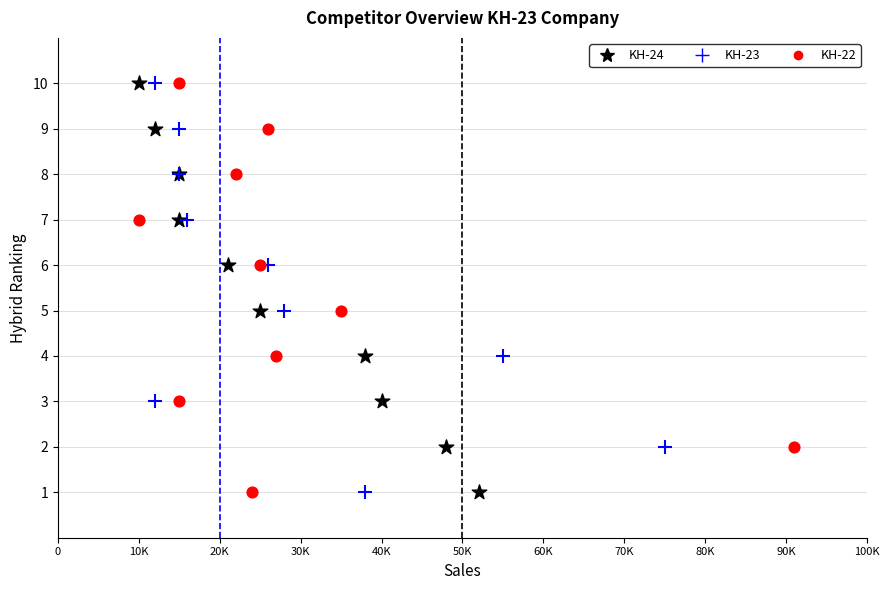

What are all the series names shown in the legend?

KH-24, KH-23, KH-22